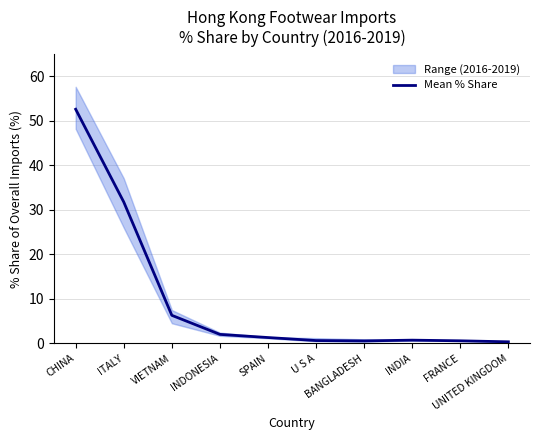

True or false: the data shows 0.2 at BANGLADESH.

False